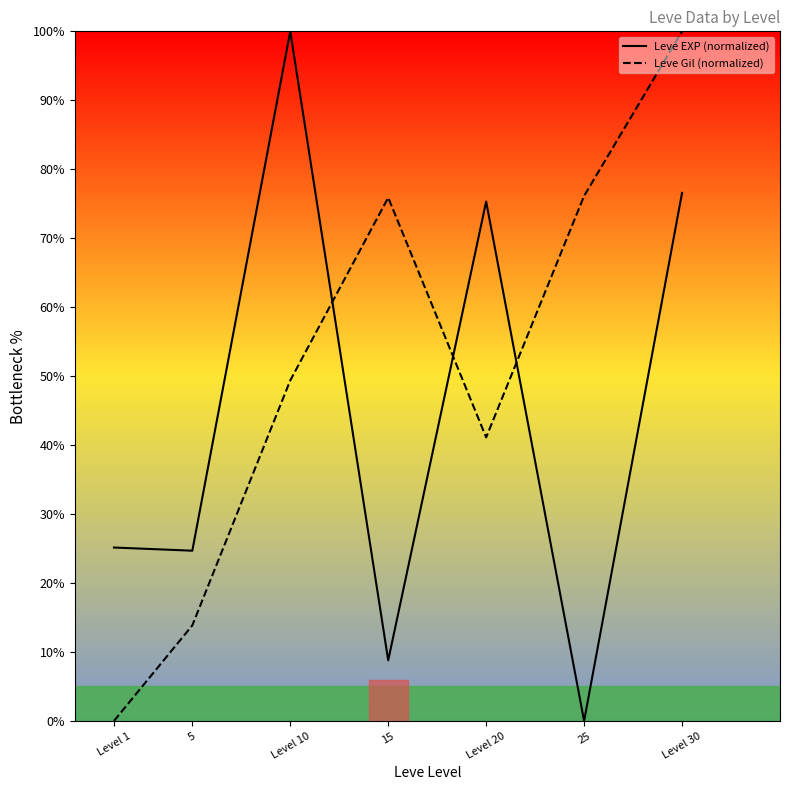

Where is the first local minimum for Leve Gil (normalized)?

Level 20